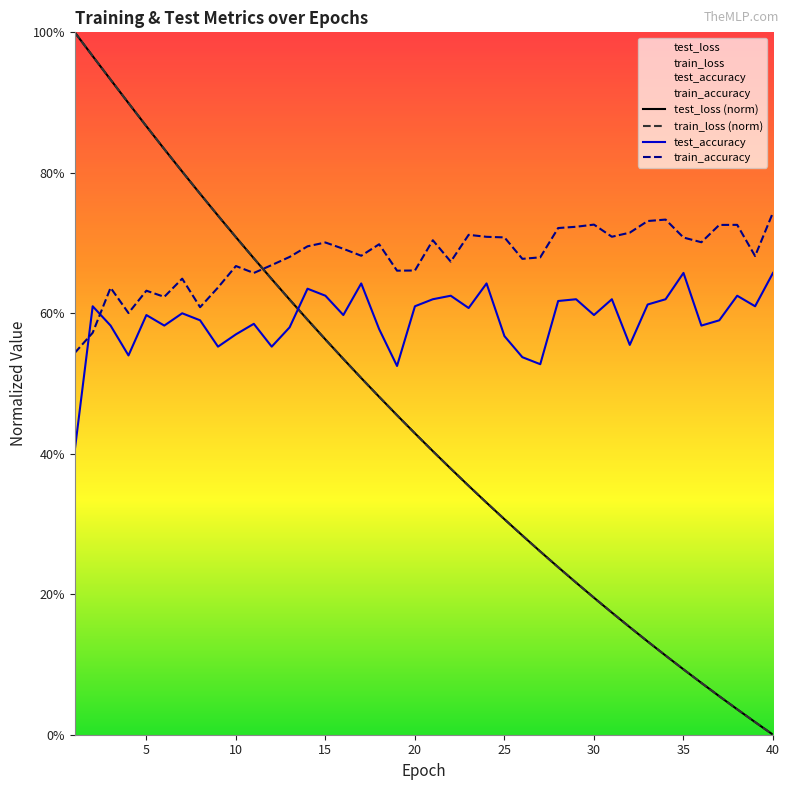

Where is train_accuracy nearest to the value 0?

1